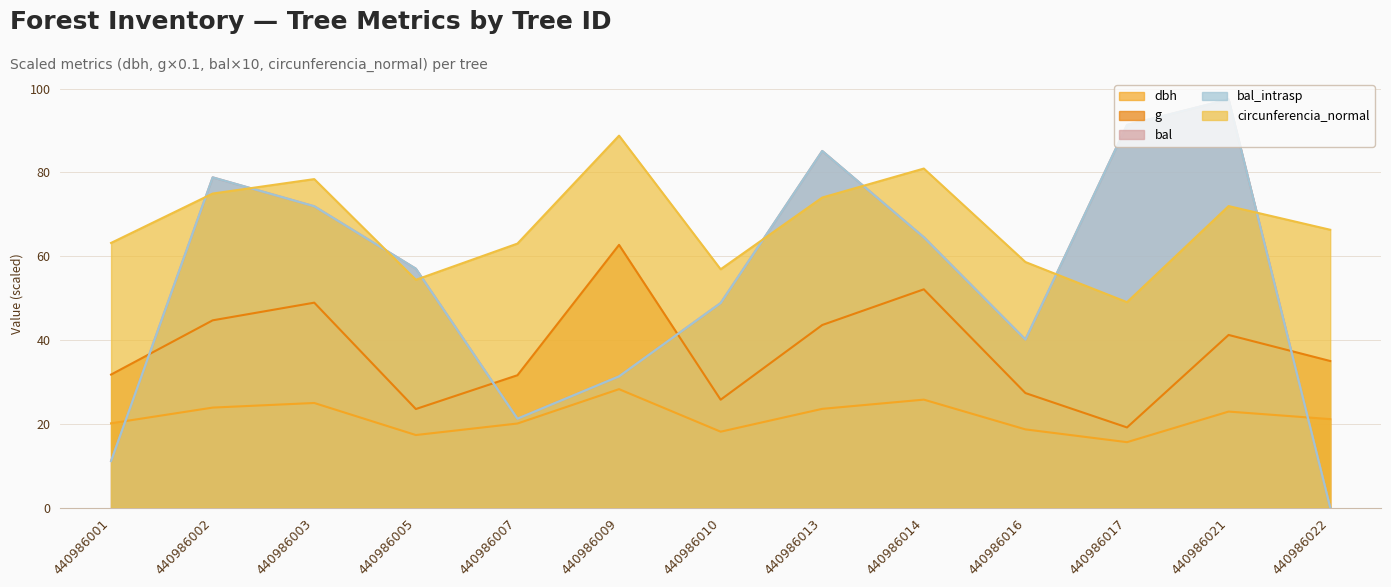

Between 440986016 and 440986017, which series saw the biggest shift?

bal